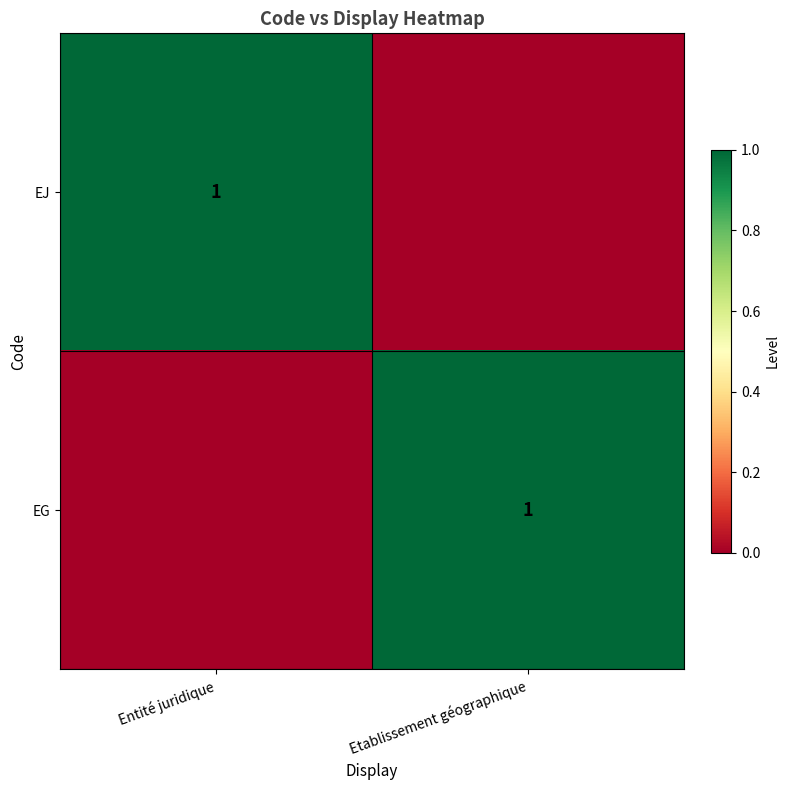

The value of EG at Etablissement géographique is 1. True or false?

True